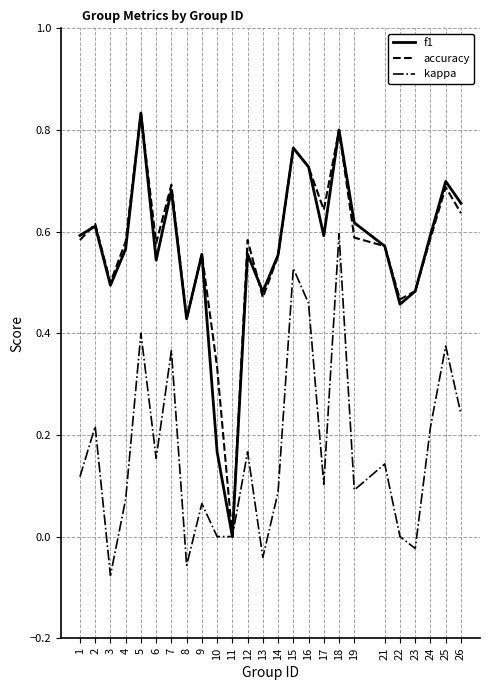

How many lines are shown in the chart?

3